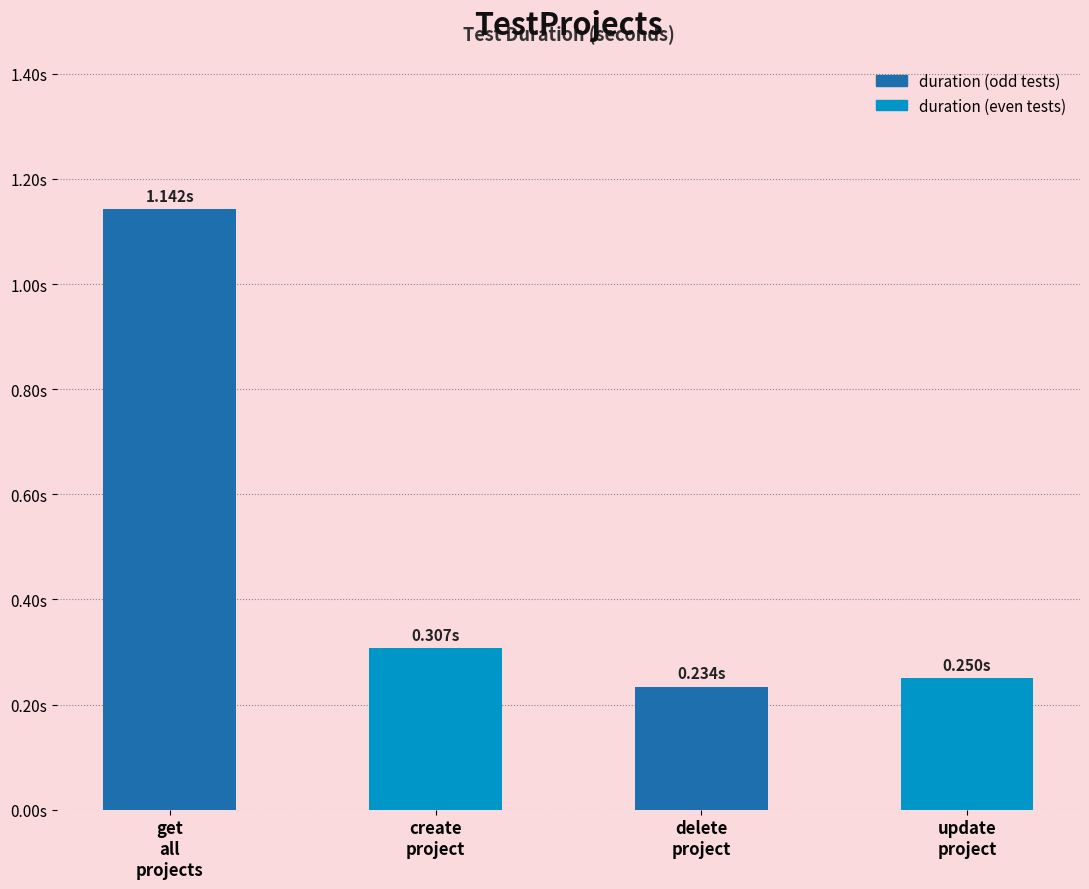

How many values are between 0 and 1?

3